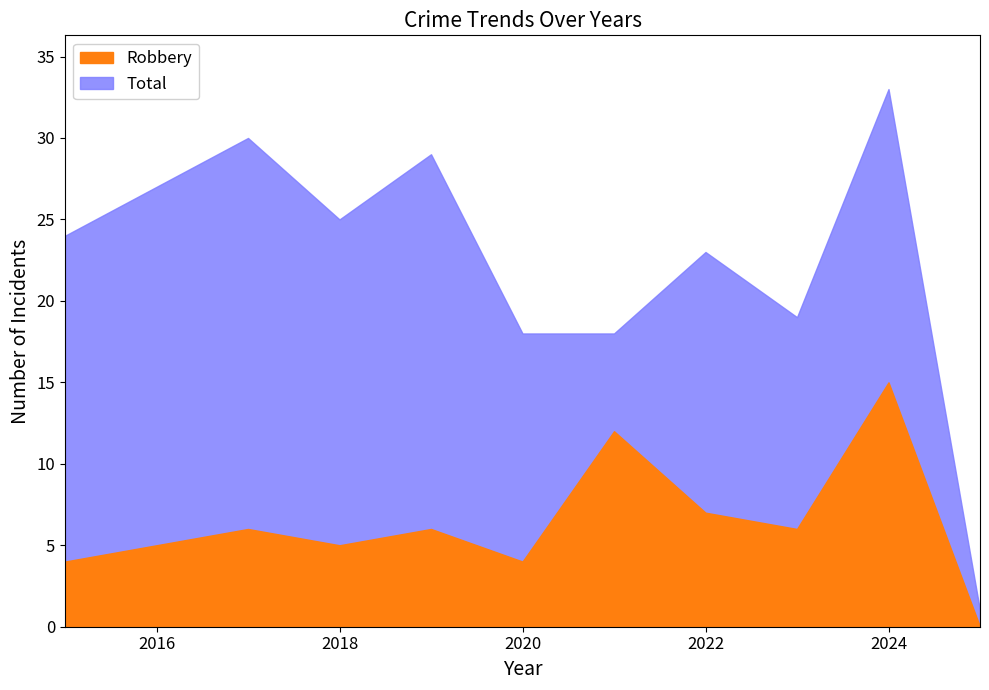

Reading left to right, what are all the values shown in this chart?

Robbery: 2015=4	2016=5	2017=6	2018=5	2019=6	2020=4	2021=12	2022=7	2023=6	2024=15	2025=0
Total: 2015=24	2016=27	2017=30	2018=25	2019=29	2020=18	2021=18	2022=23	2023=19	2024=33	2025=1